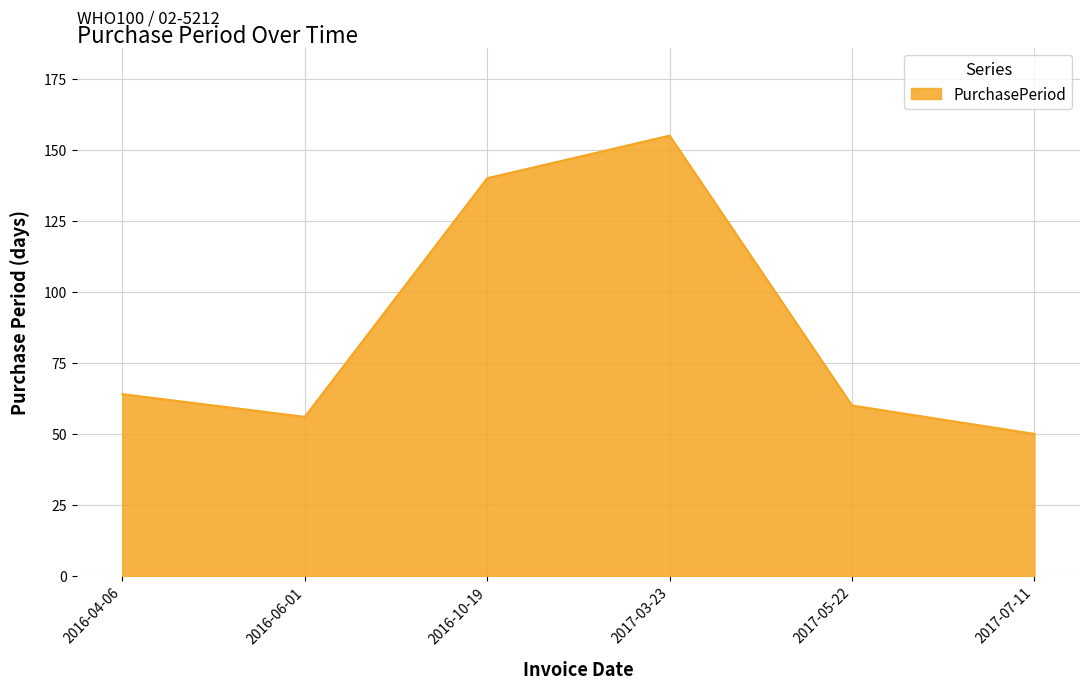

Is it true that the value at 2017-07-11 is 19?

False